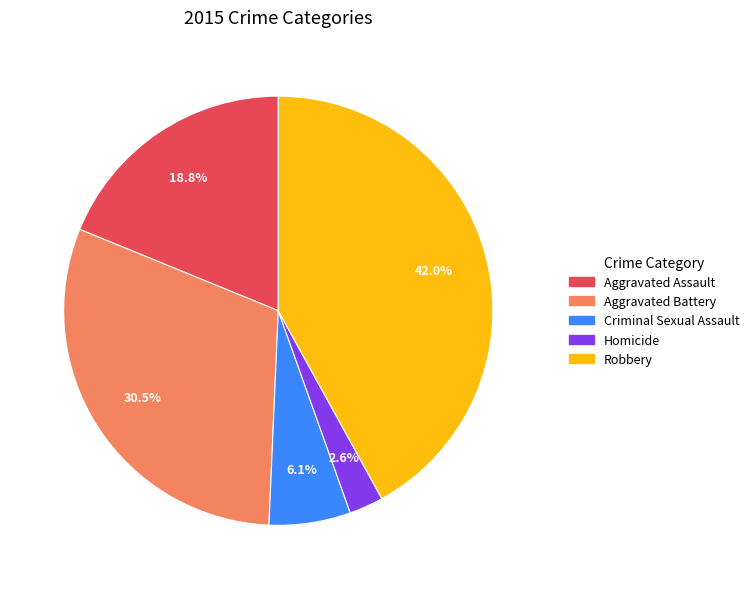

To the nearest percent, what is the difference between the Criminal Sexual Assault and Aggravated Battery slice percentages?

24%